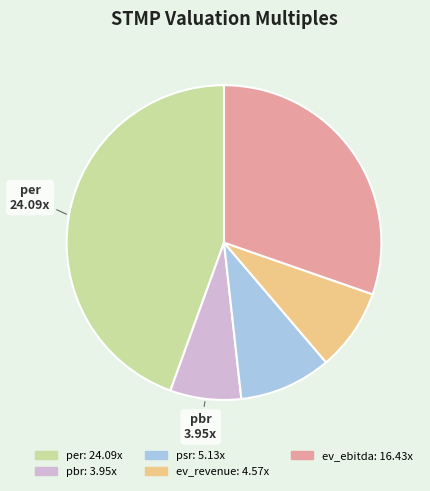

Does any single category account for the majority?

No